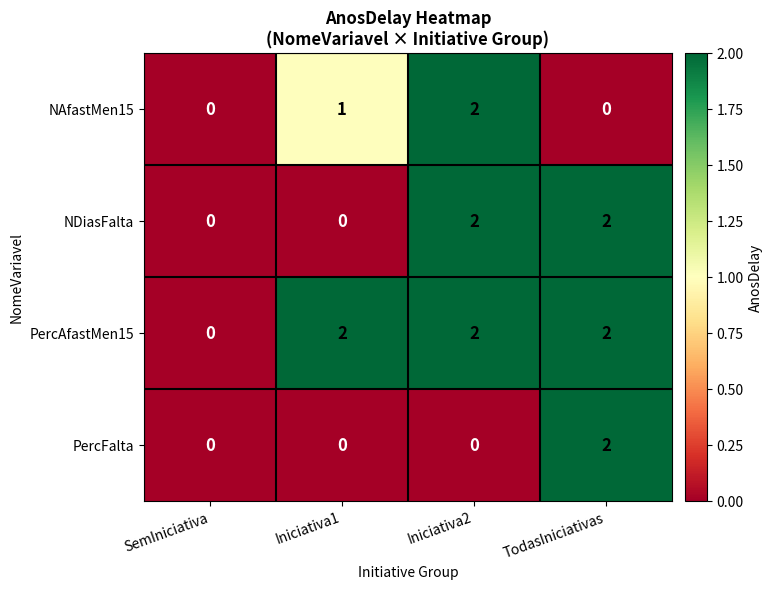

Is it true that NAfastMen15 equals 1 at Iniciativa2?

False